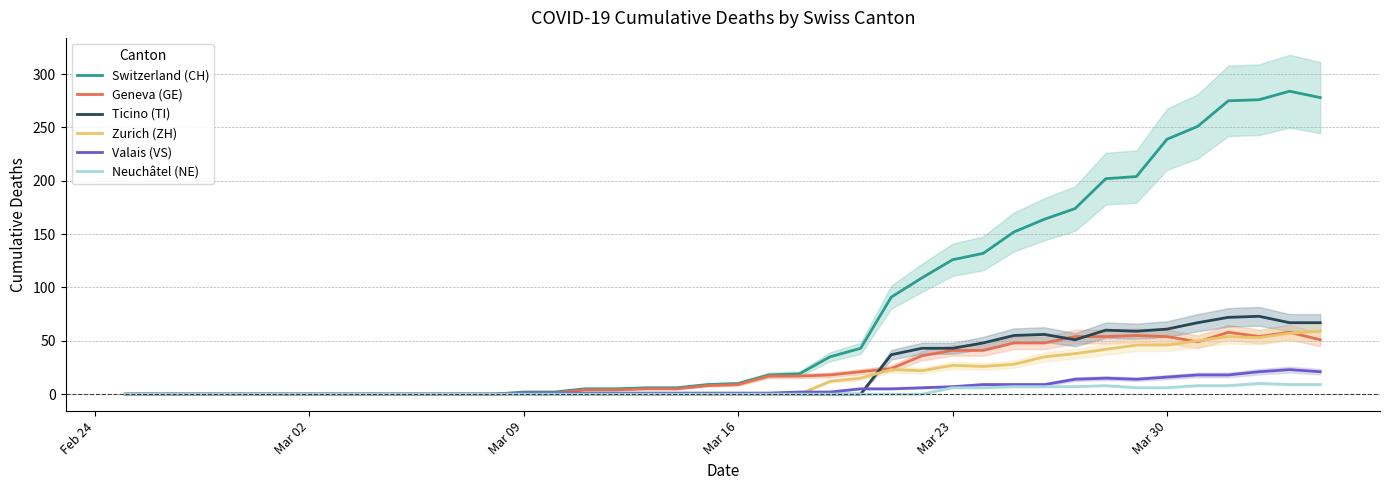

At how many categories does at least one series exceed 189?

8